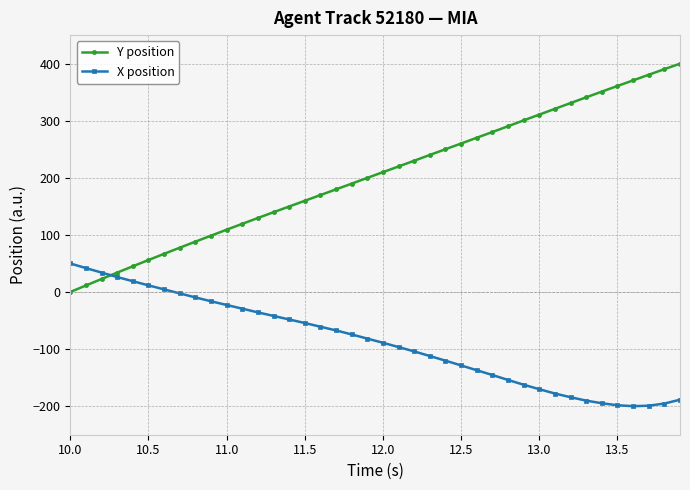

How many intersections are there between X position and Y position?

1